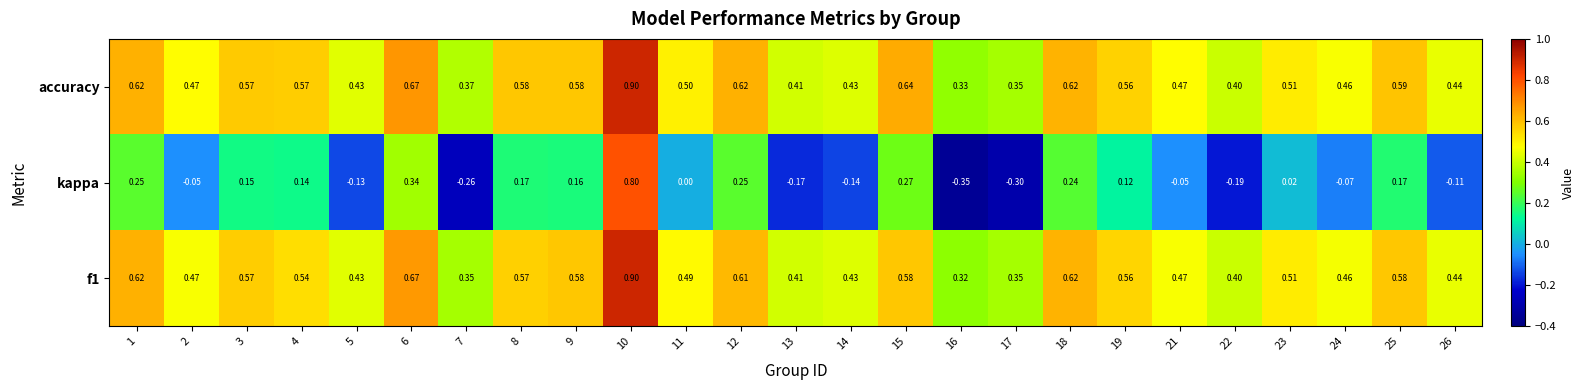

Between 6 and 18, which series saw the biggest shift?

kappa